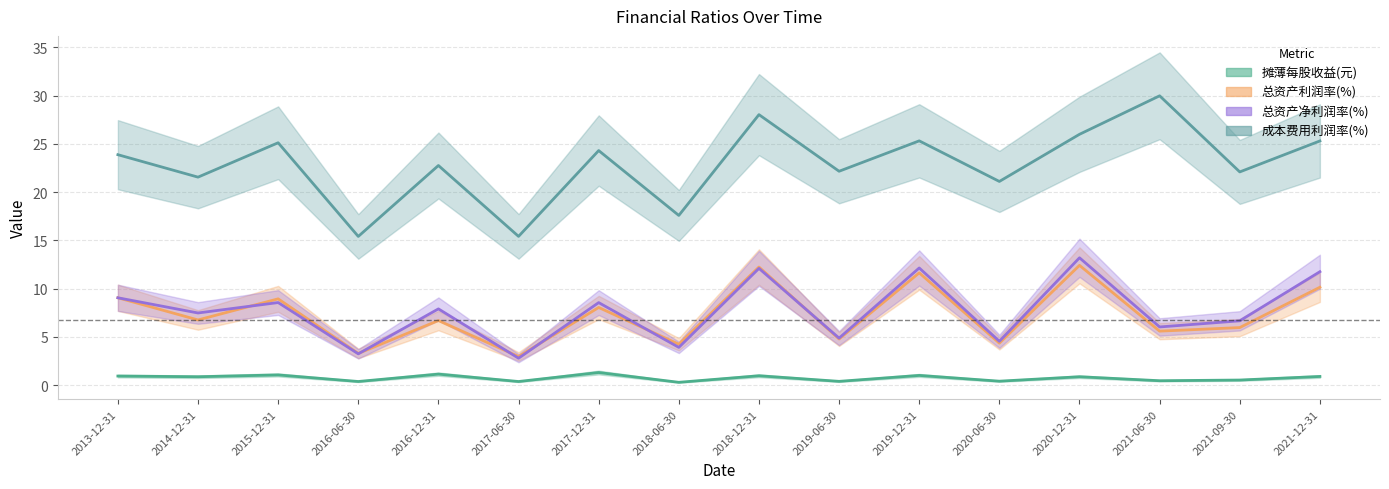

In 成本费用利润率(%), how many points are higher than both neighbors (excluding endpoints)?

6